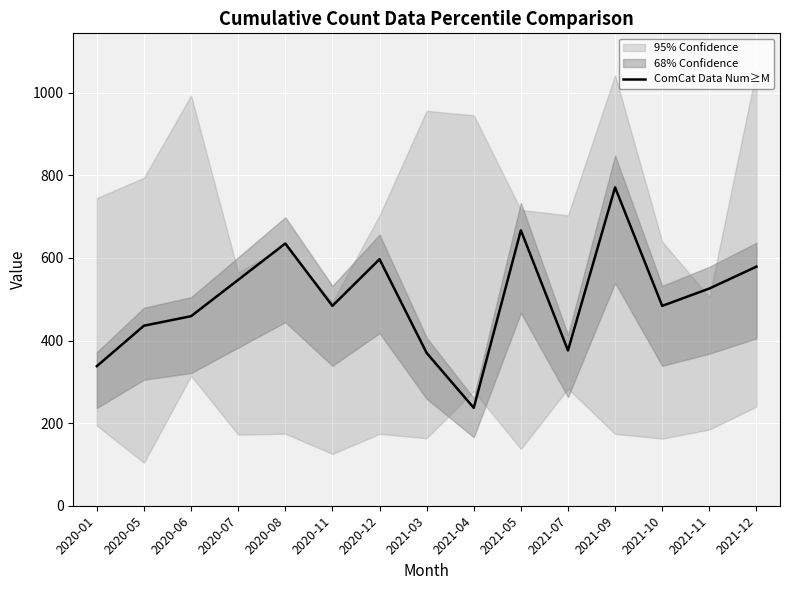

Reading right to left, extract all data points from this chart.

2021-12=579	2021-11=526	2021-10=484	2021-09=771	2021-07=376	2021-05=667	2021-04=237	2021-03=370	2020-12=597	2020-11=484	2020-08=635	2020-07=547	2020-06=459	2020-05=436	2020-01=338